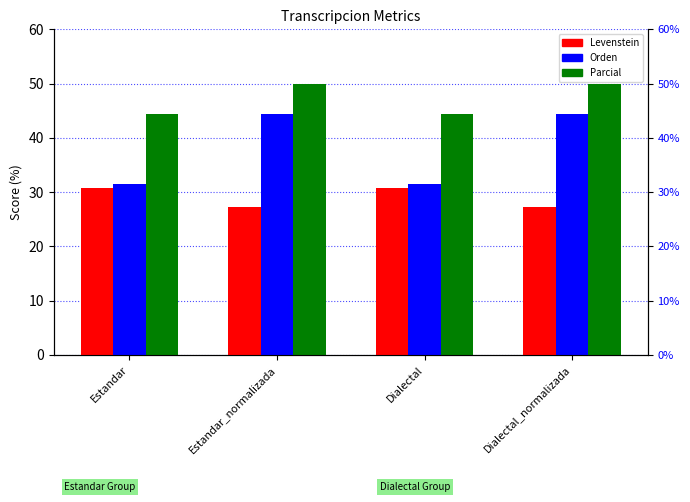

Rank the series by their average value, from lowest to highest.

Levenstein, Orden, Parcial